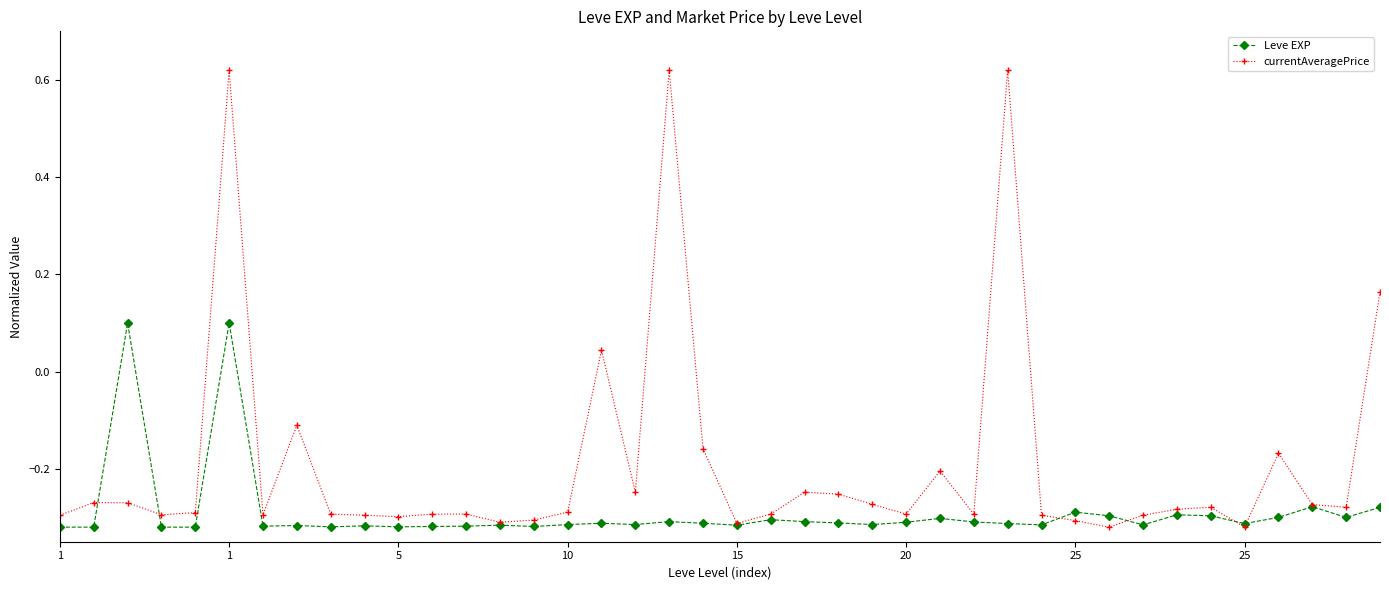

Which series has the widest spread of values?

currentAveragePrice